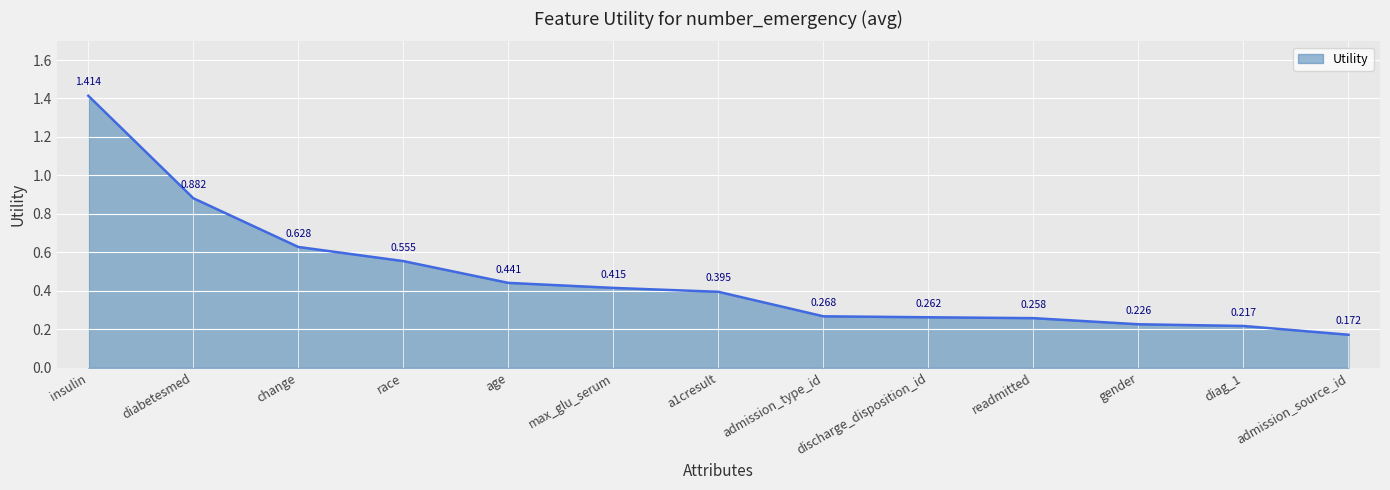

How many lines are shown in the chart?

1